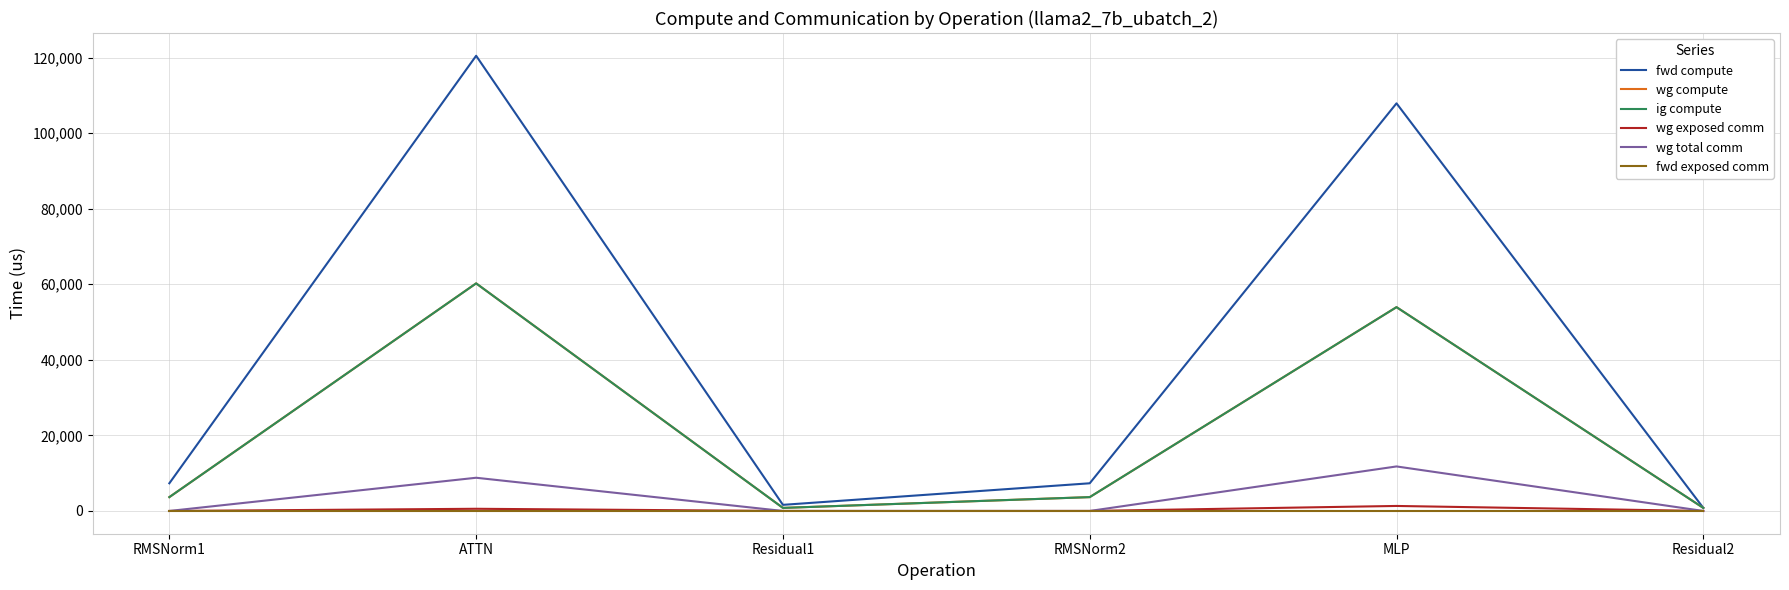

Is this an area chart (filled region under the line)?

No